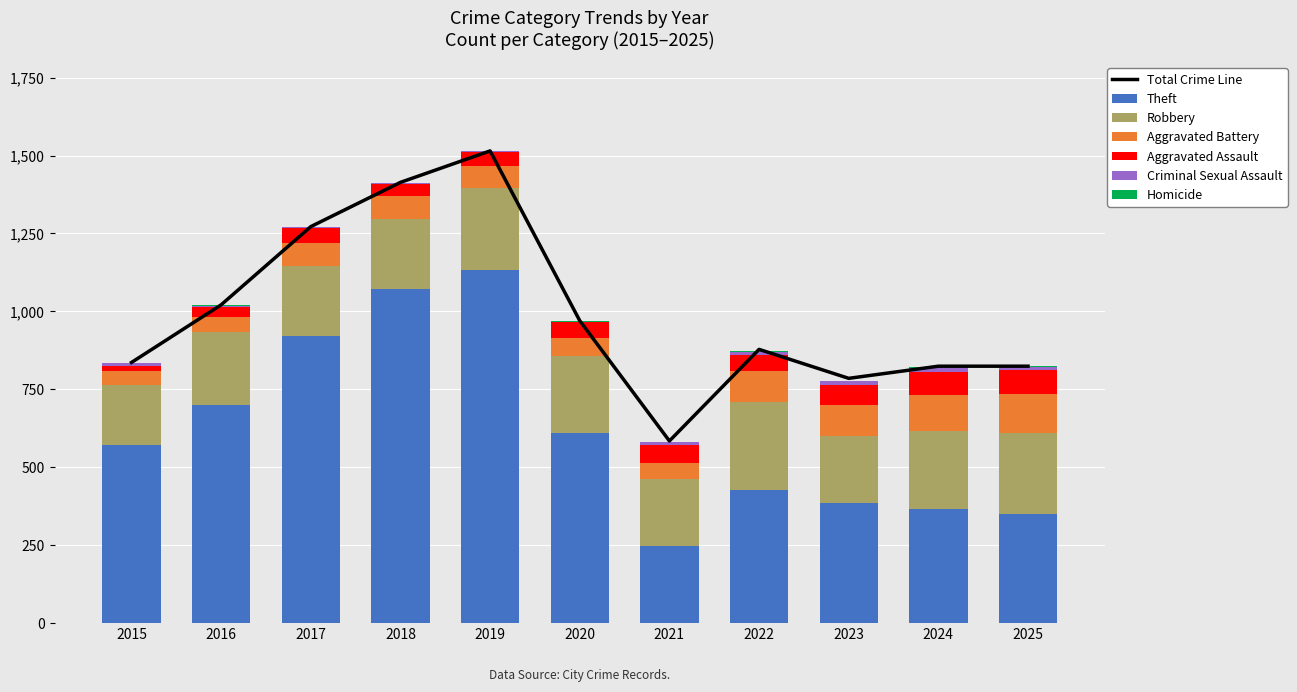

What is the value of the Robbery bar at the 7th from the left?

214